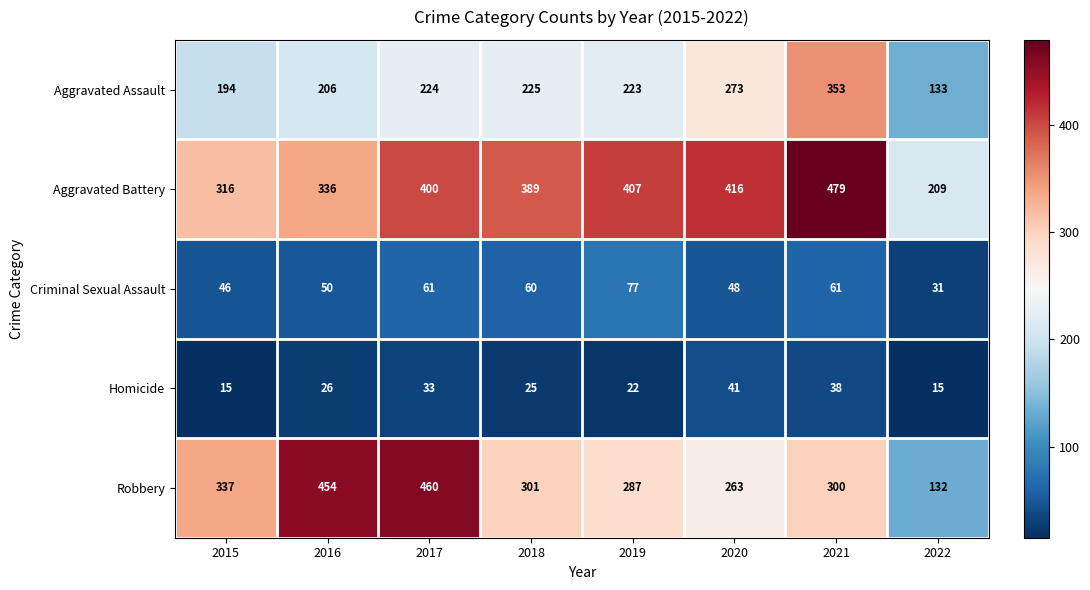

The Criminal Sexual Assault series shows 12 at 2020. True or false?

False